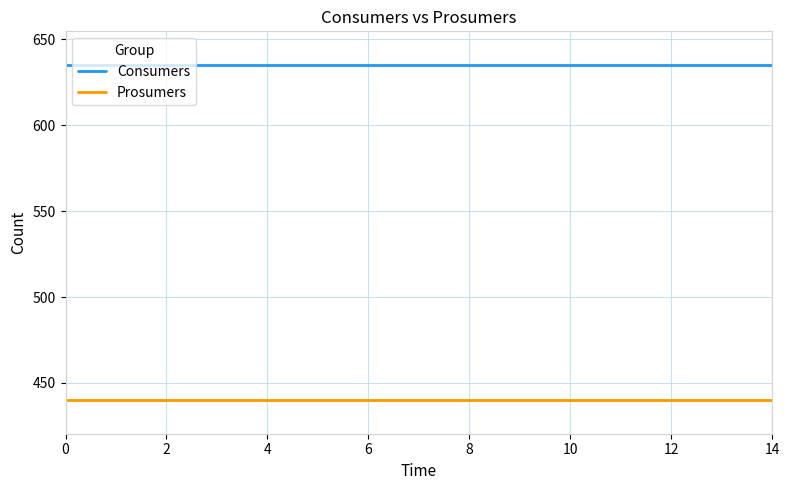

What is the greatest value displayed?

635